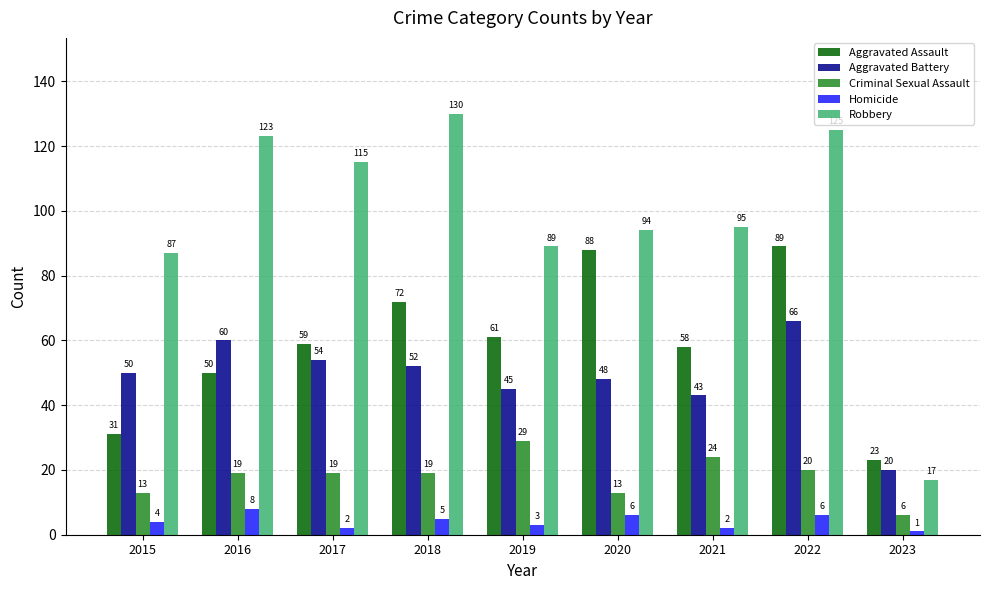

At which category is the sum across all series the highest?

2022